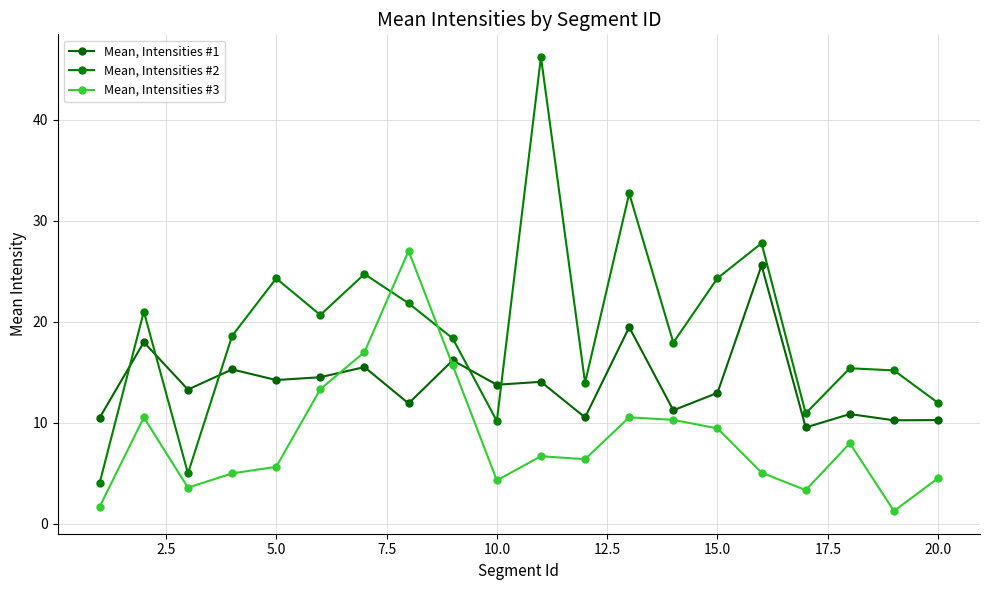

How many lines are shown in the chart?

3